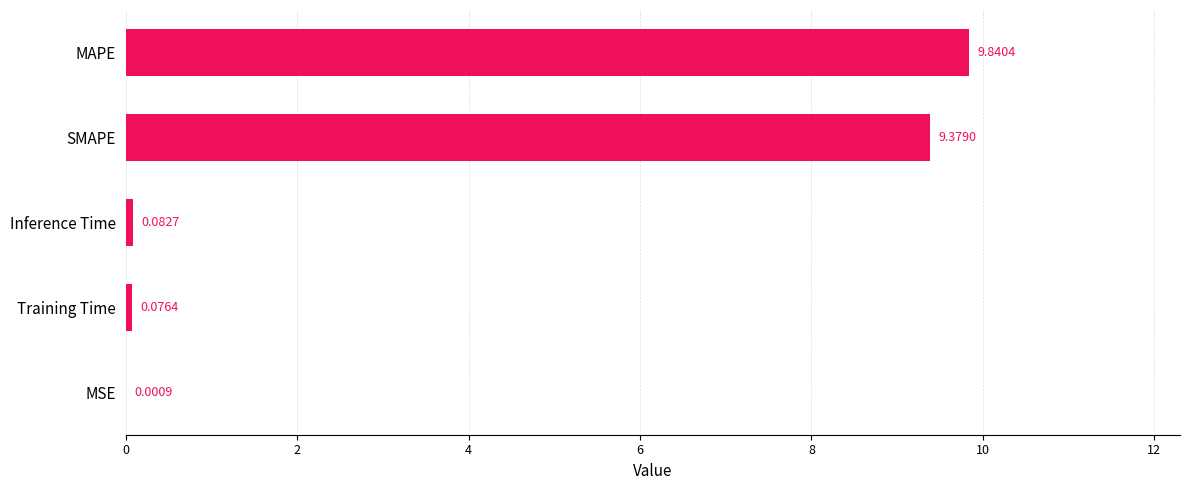

What is the average value?

3.9